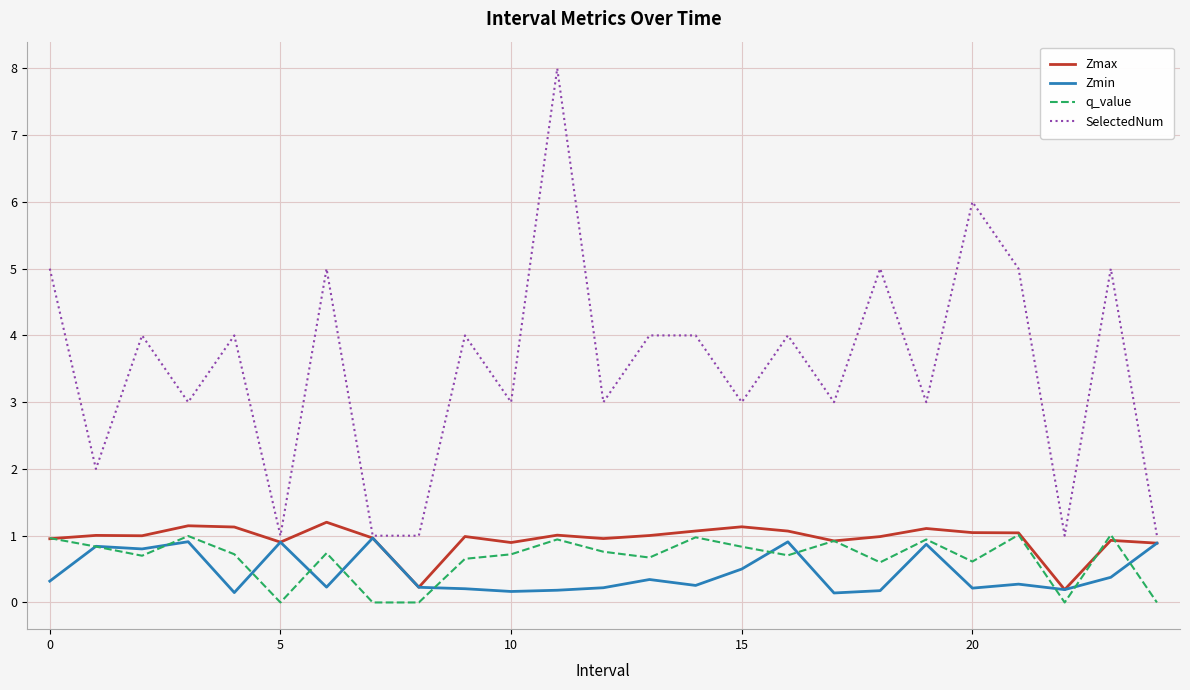

True or false: SelectedNum and q_value intersect in this chart.

False